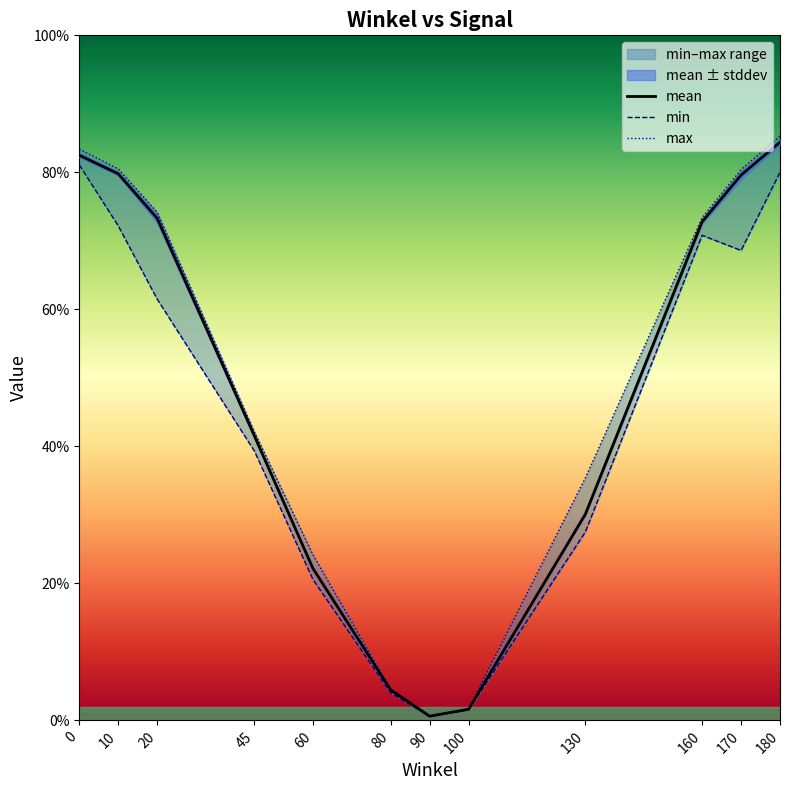

Where is min nearest to the value 0?

90